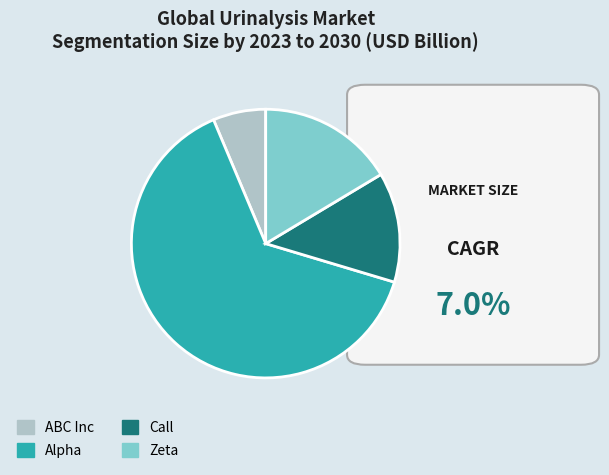

Do ABC Inc and Alpha together represent more than half of the pie?

Yes